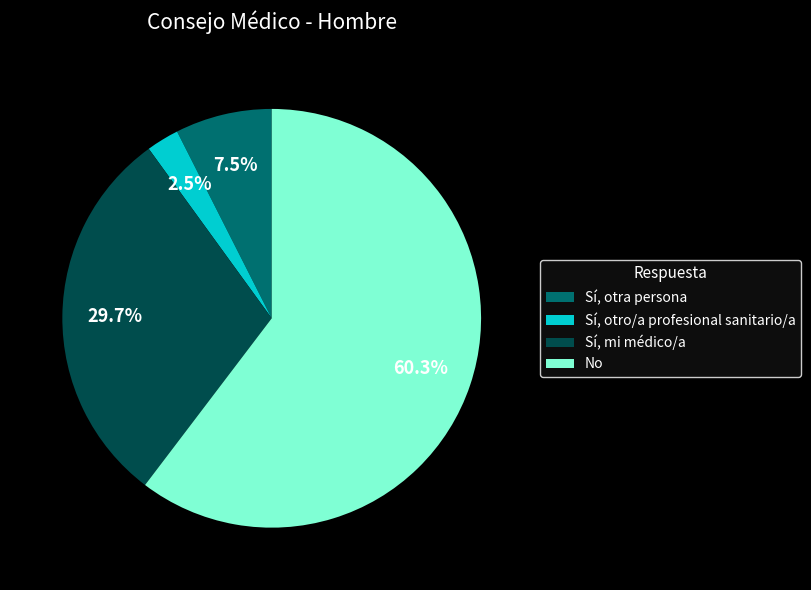

What is the total percentage of No and Sí, mi médico/a?

90.0%